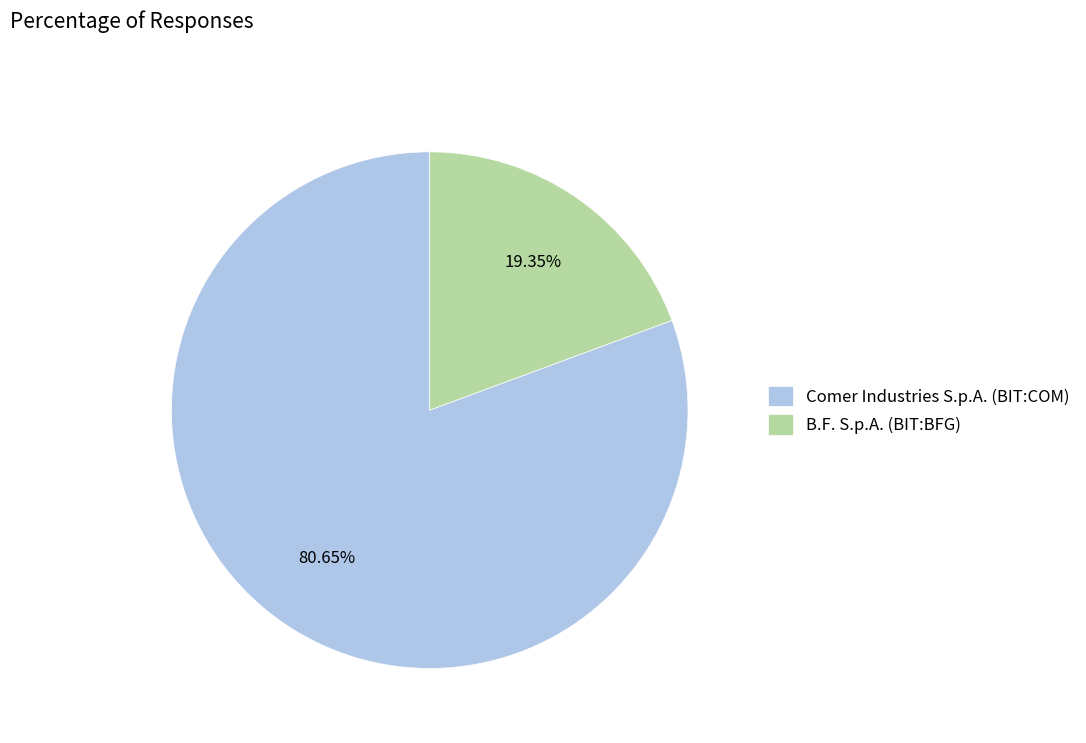

How many slices are in this pie chart?

2